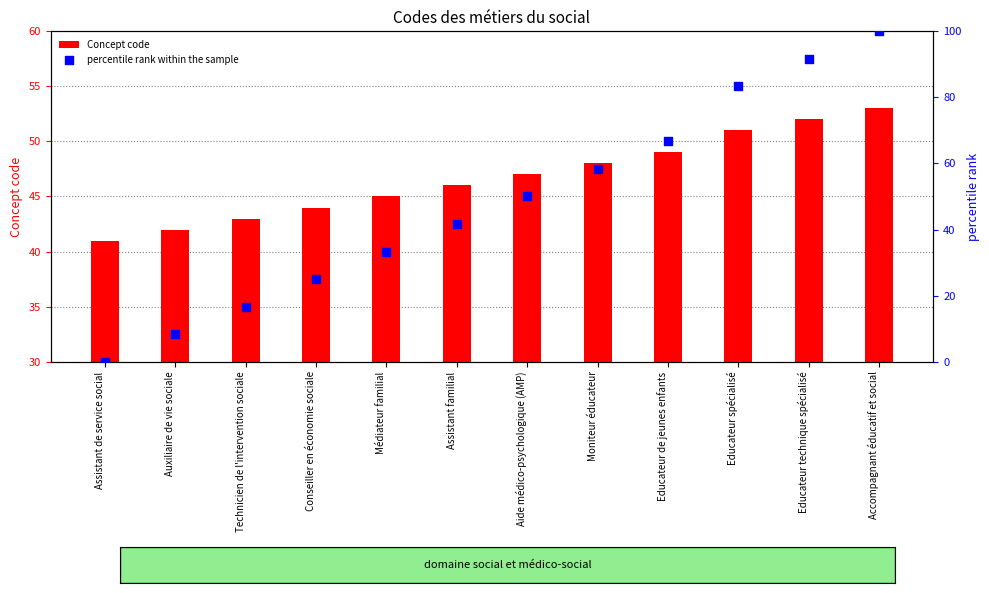

What is the total value across all series at Educateur technique spécialisé?

143.7